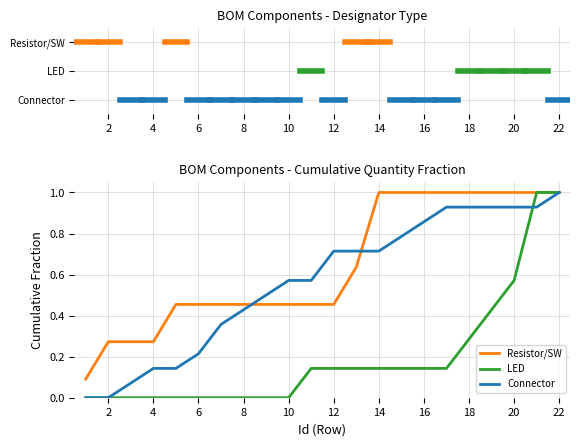

What is the maximum value for Connector?

1.0